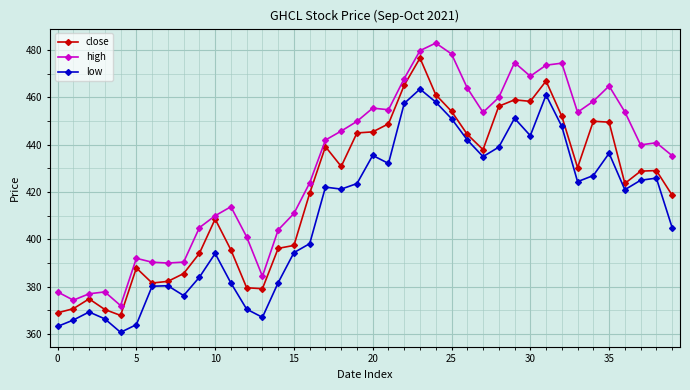

True or false: high and close intersect in this chart.

False